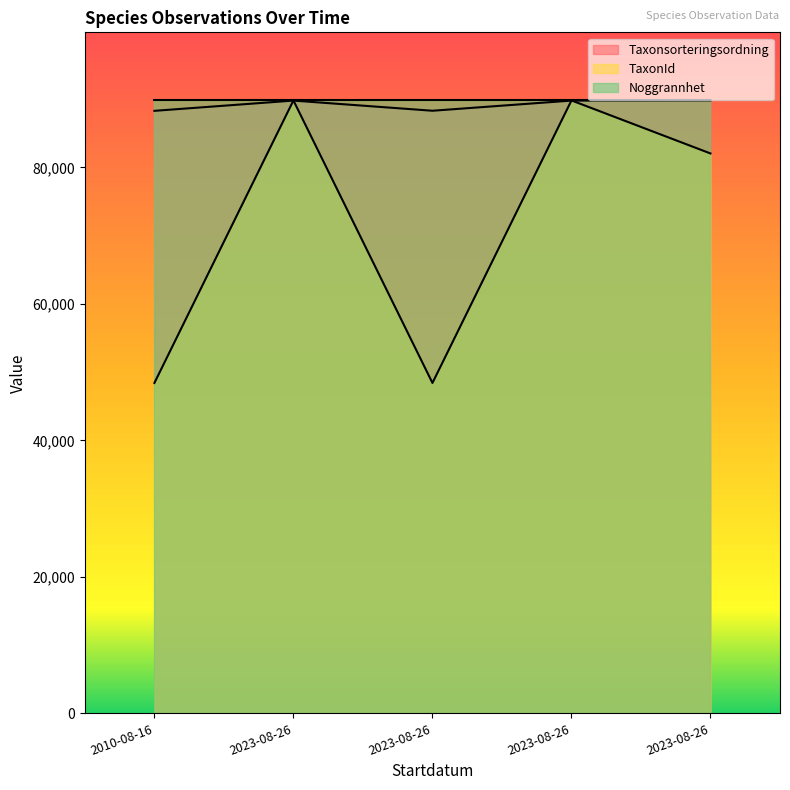

What is the label of the 2nd point from the left?

2023-08-26